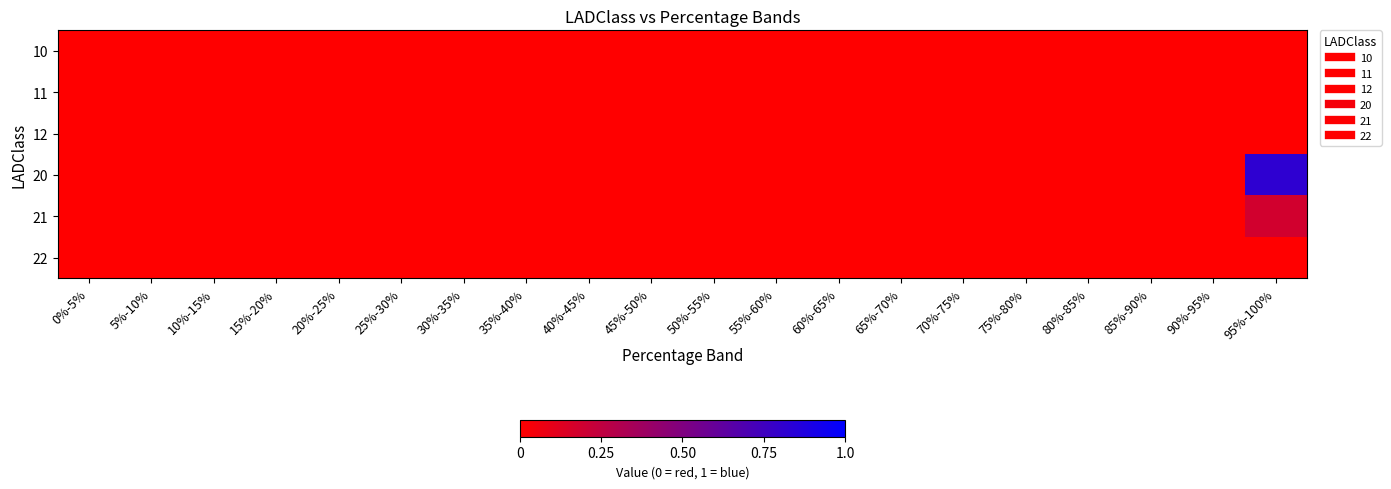

Which has a higher value, 85%-90% or 60%-65%?

85%-90%